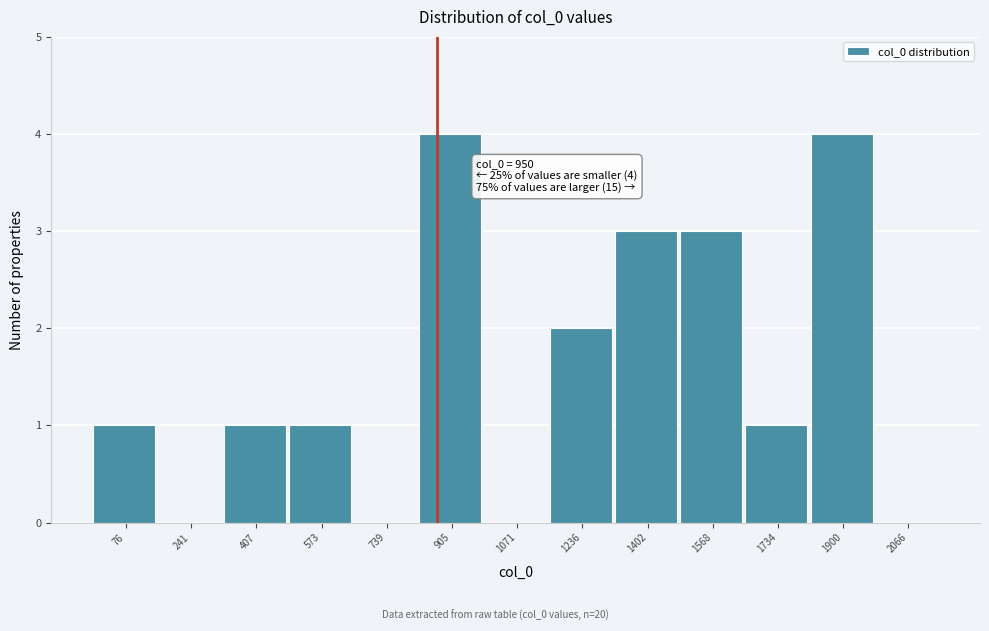

Reading left to right, transcribe all the data shown in this chart.

76=1	241=0	407=1	573=1	739=0	905=4	1071=0	1236=2	1402=3	1568=3	1734=1	1900=4	2066=0